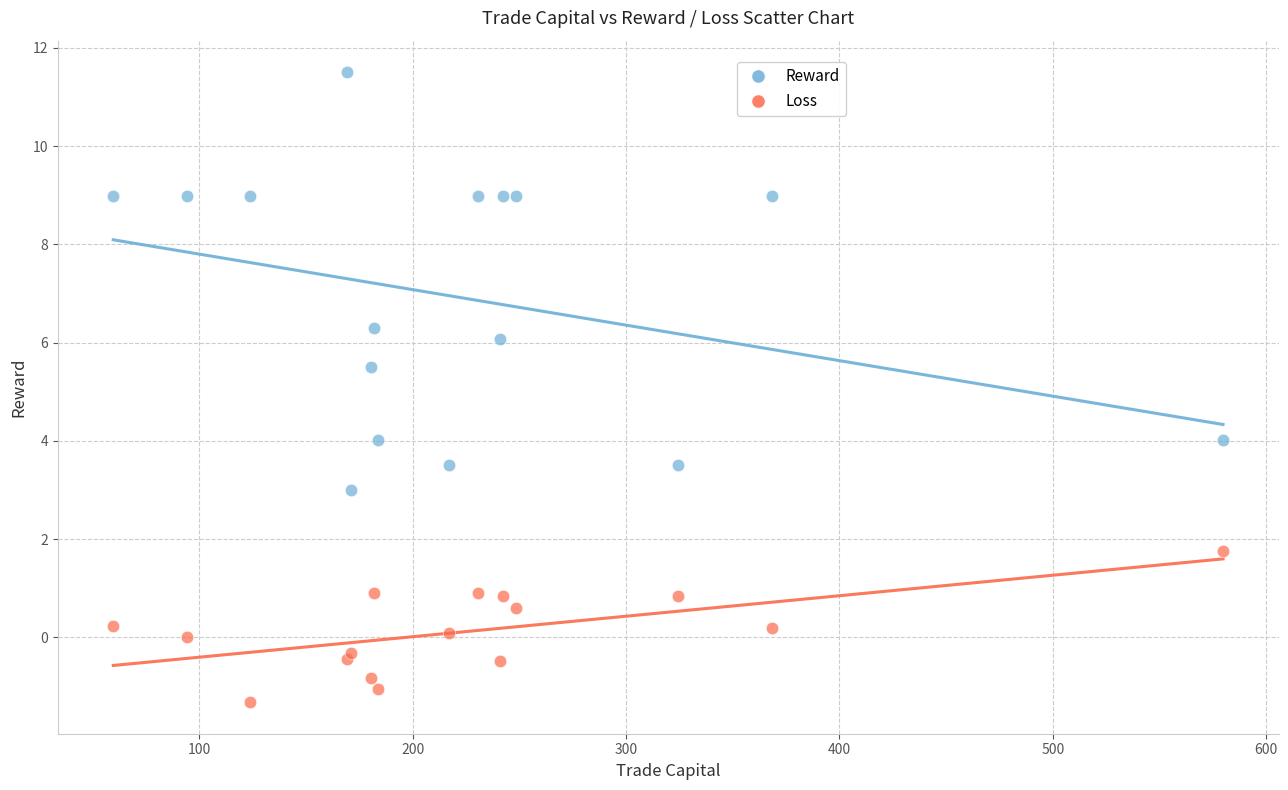

In the Reward series, what Y value is closest to 7?

6.3